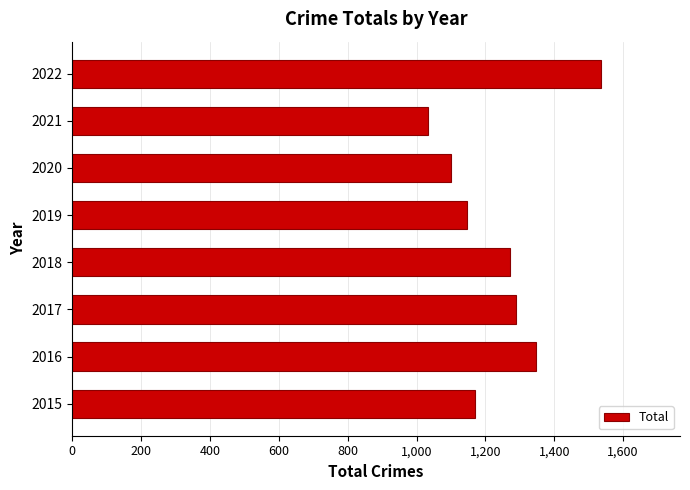

List the labels in order of value, largest first.

2022, 2016, 2017, 2018, 2015, 2019, 2020, 2021